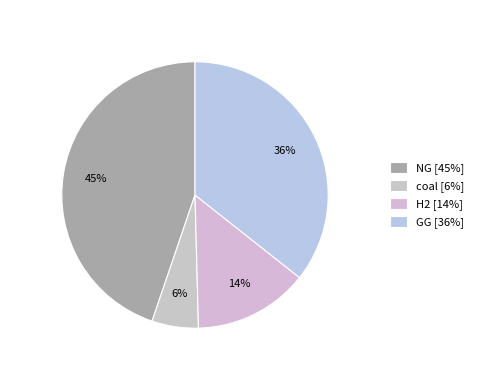

Is H2 the majority of the pie?

No